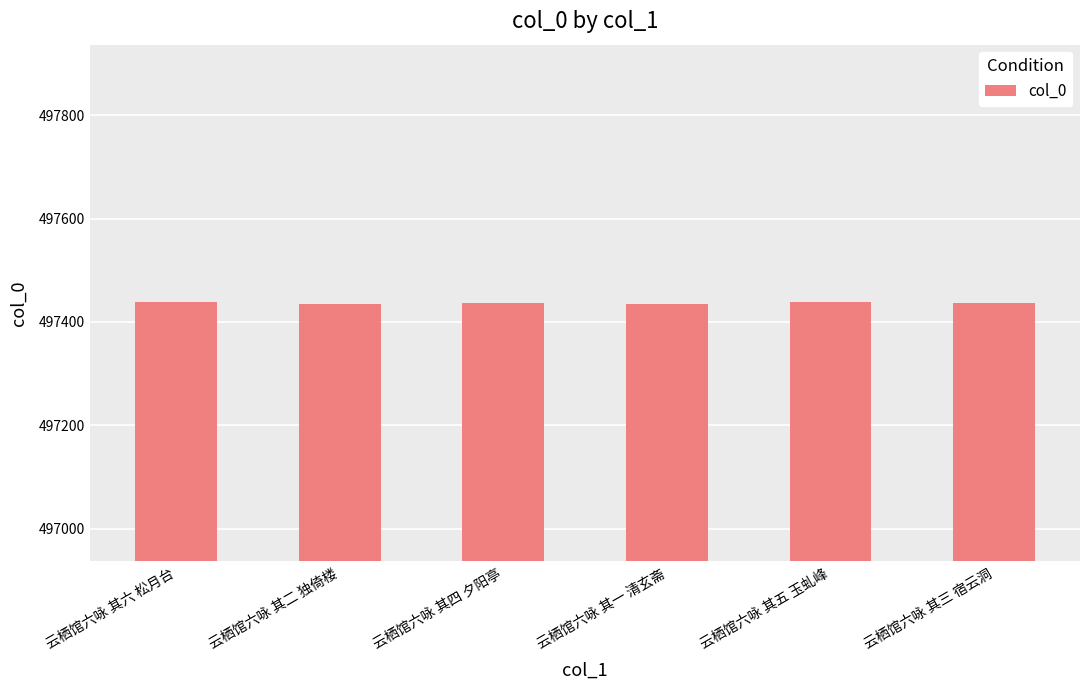

What is the ratio of the value at 云栖馆六咏 其六 松月台 to the value at 云栖馆六咏 其四 夕阳亭?

1.0